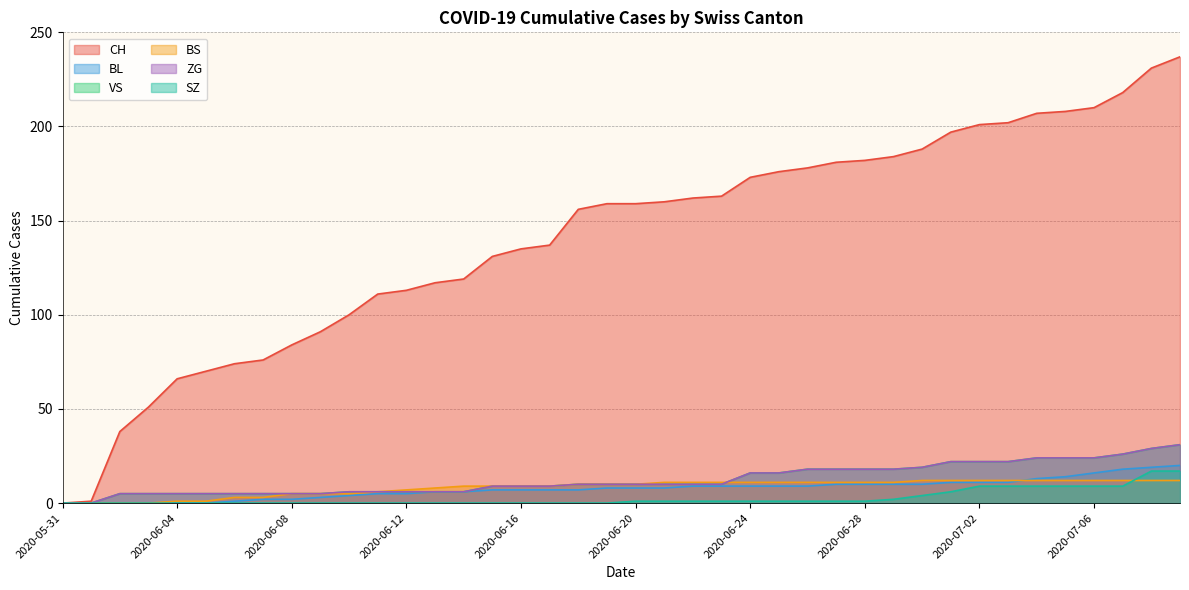

Which label corresponds to the smallest value in the chart?

2020-05-31